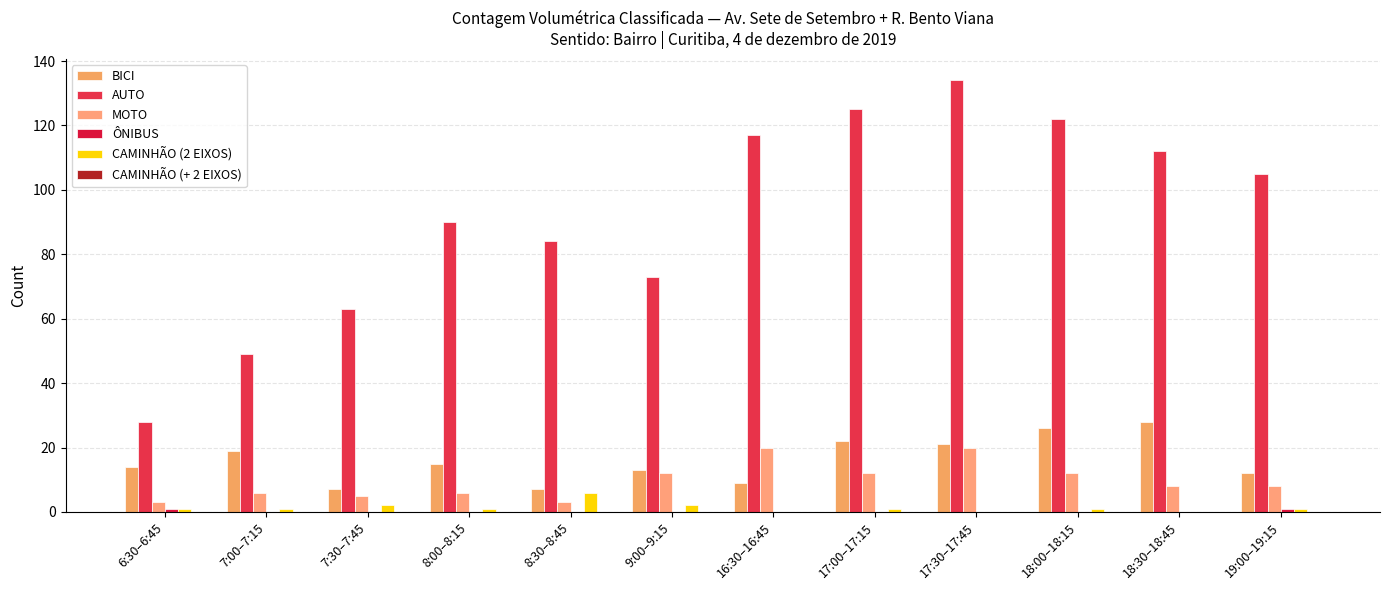

How many distinct data groups are displayed?

5